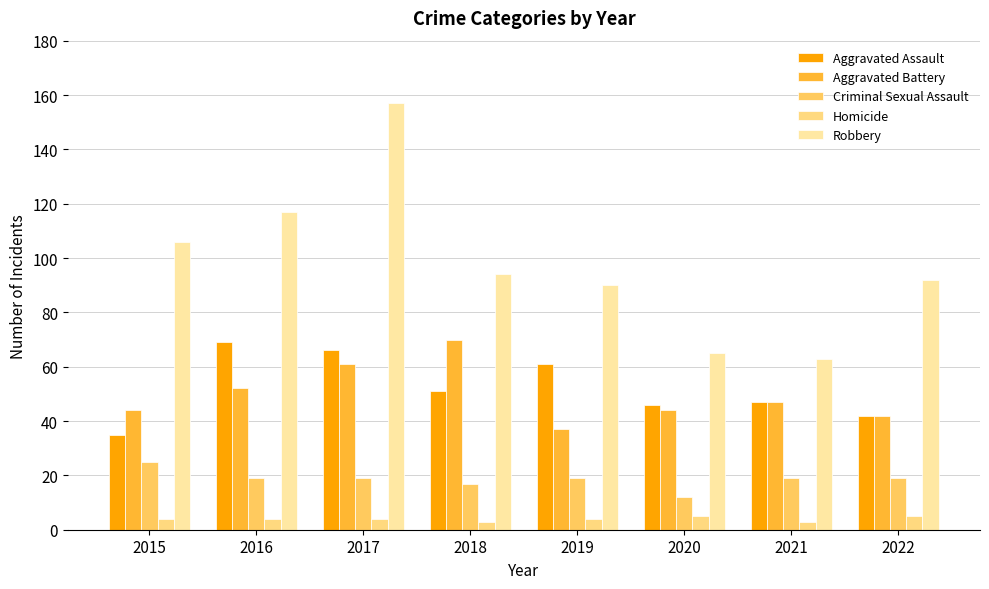

Which series has the largest total across all categories?

Robbery